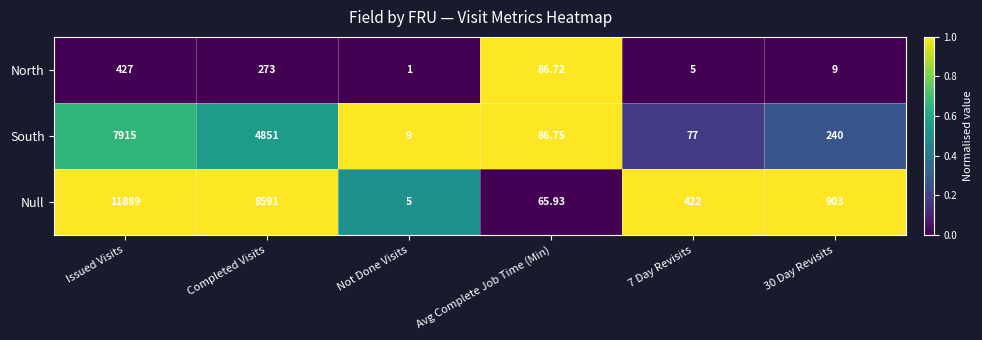

Which series has the largest total across all categories?

Null